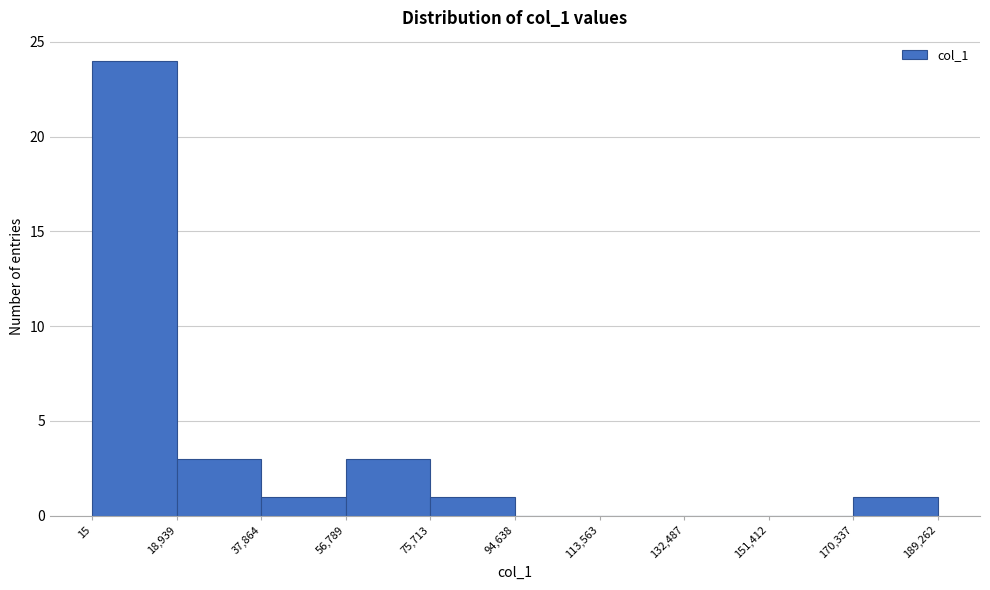

Over which range of the x-axis is the bar tallest?

15 to 18,939